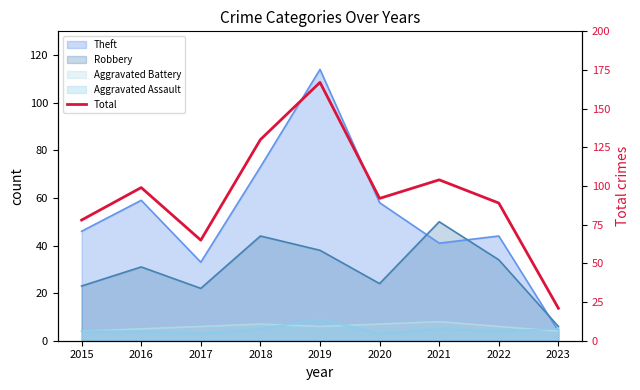

At which category does the chart reach its minimum across all series?

2023